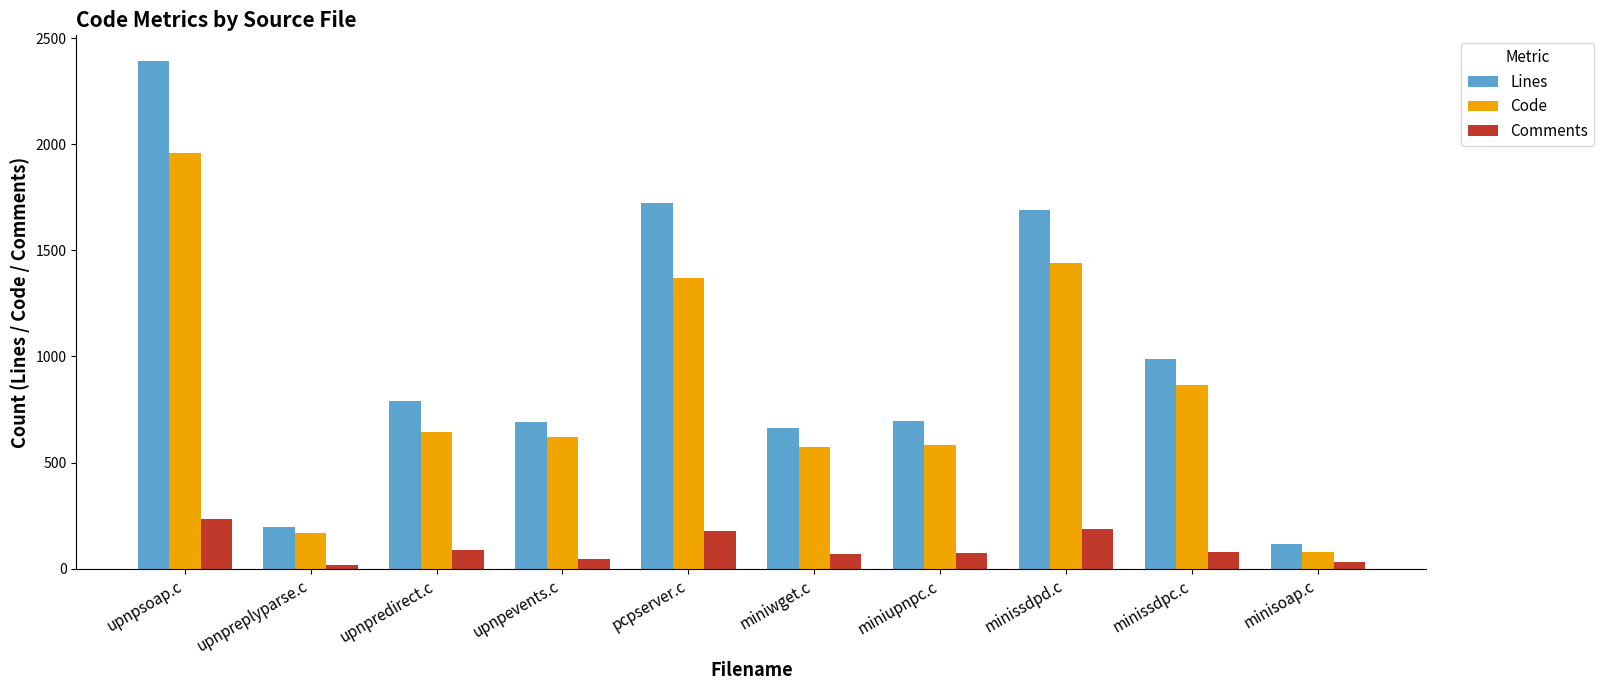

What is the approximate value of Lines at upnpredirect.c, to the nearest 100?

800